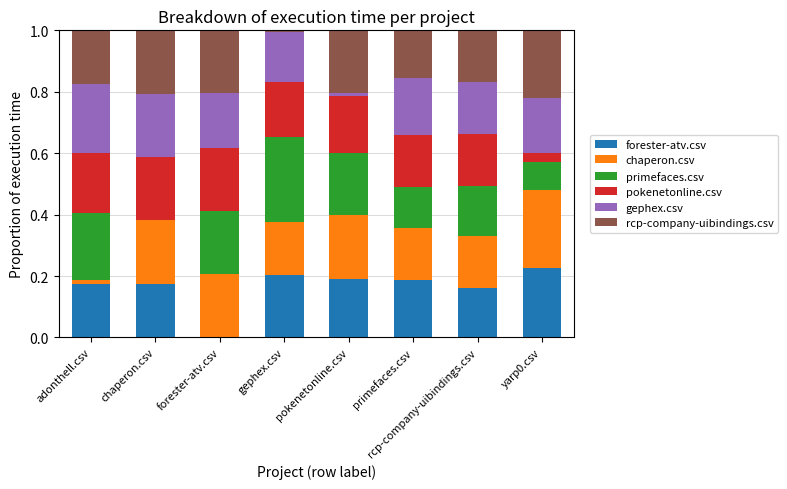

At which label does forester-atv.csv reach its peak?

yarp0.csv